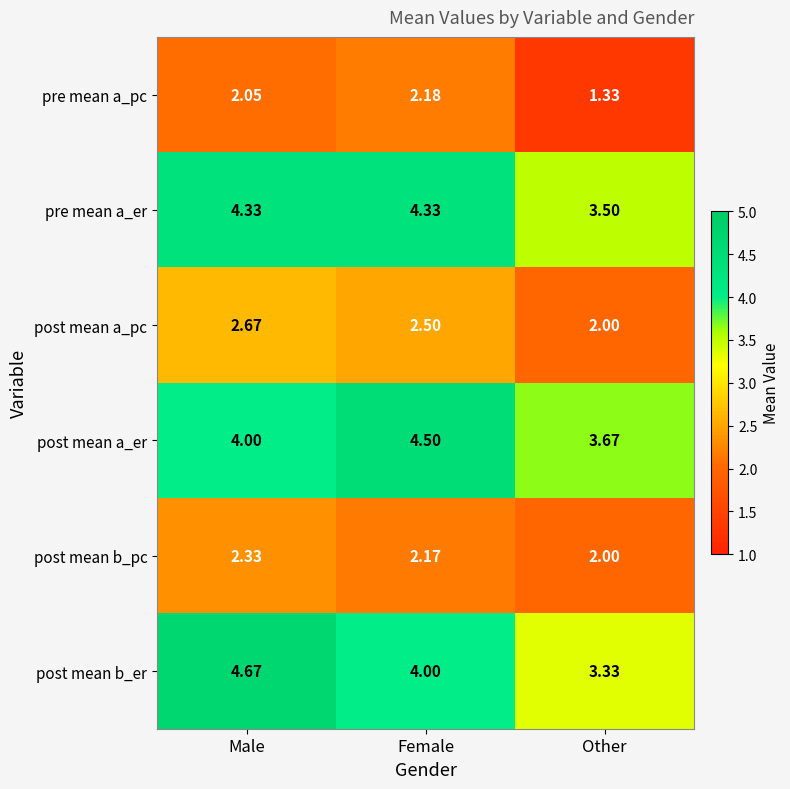

Rank the series at Male from highest to lowest value.

post mean b_er, pre mean a_er, post mean a_er, post mean a_pc, post mean b_pc, pre mean a_pc